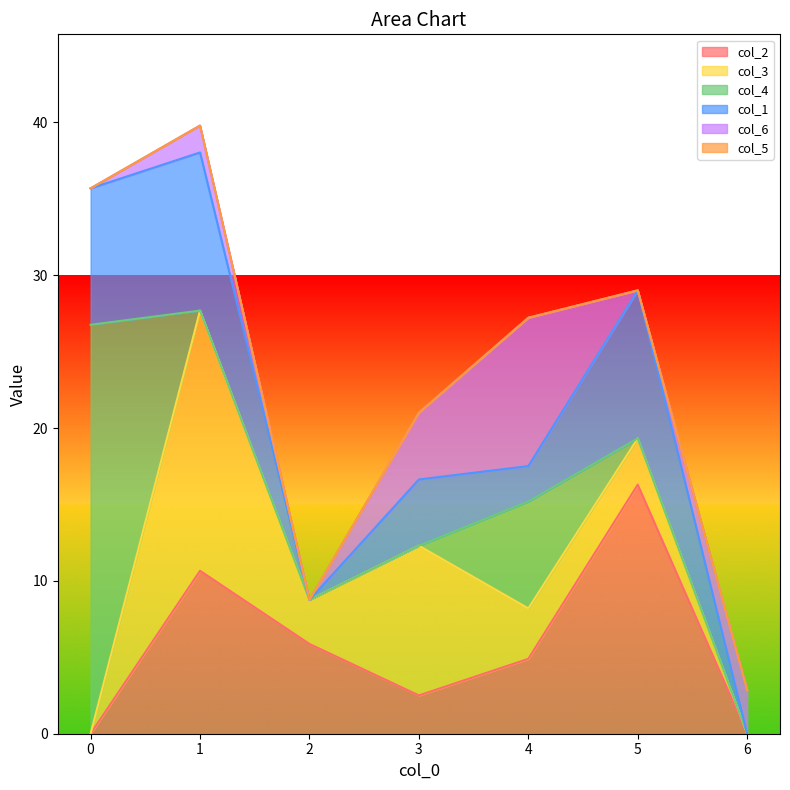

Between which two adjacent categories do col_6 and col_1 first intersect?

4 and 5